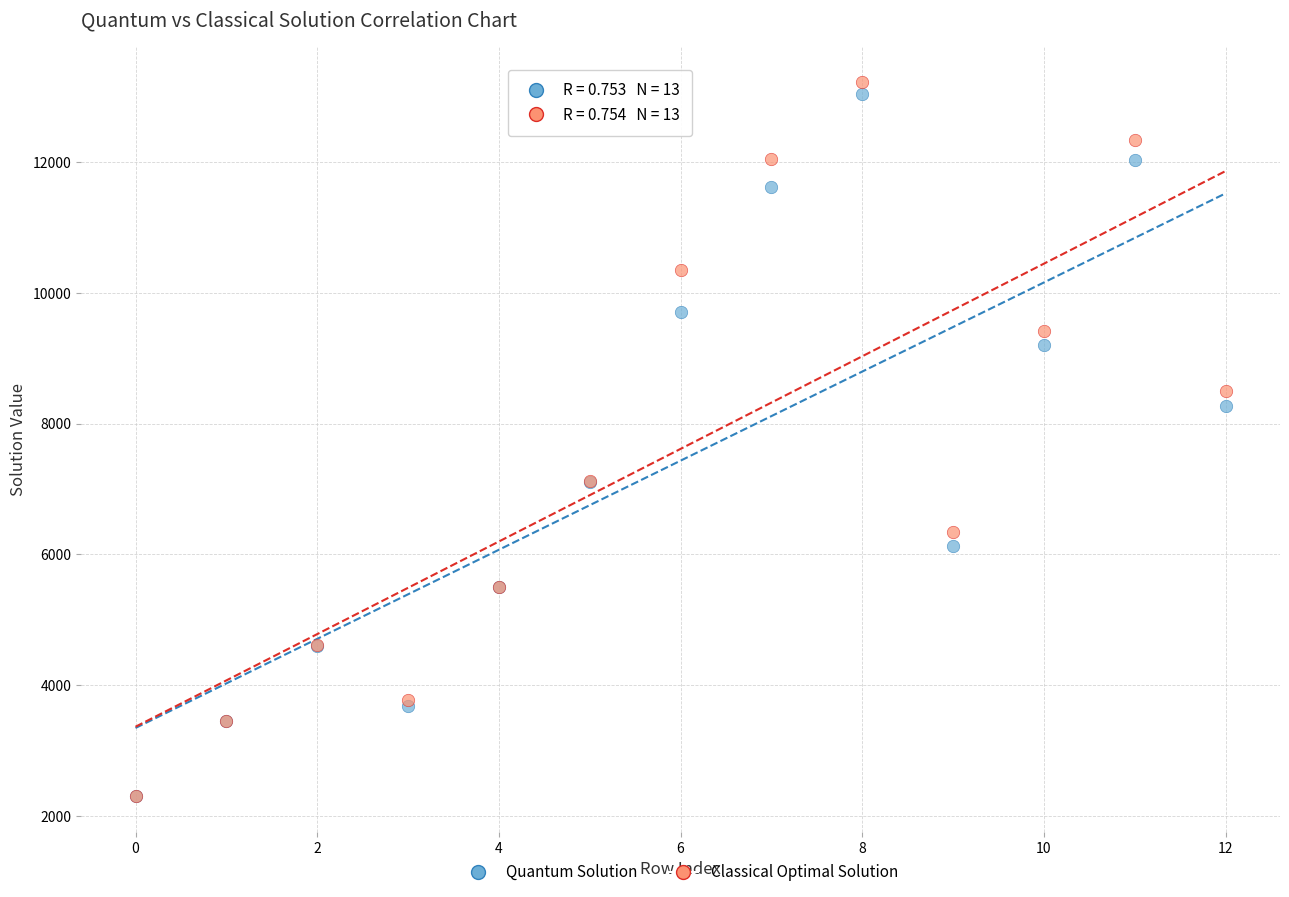

In the Classical Optimal Solution series, what Y value is closest to 7762?

7124